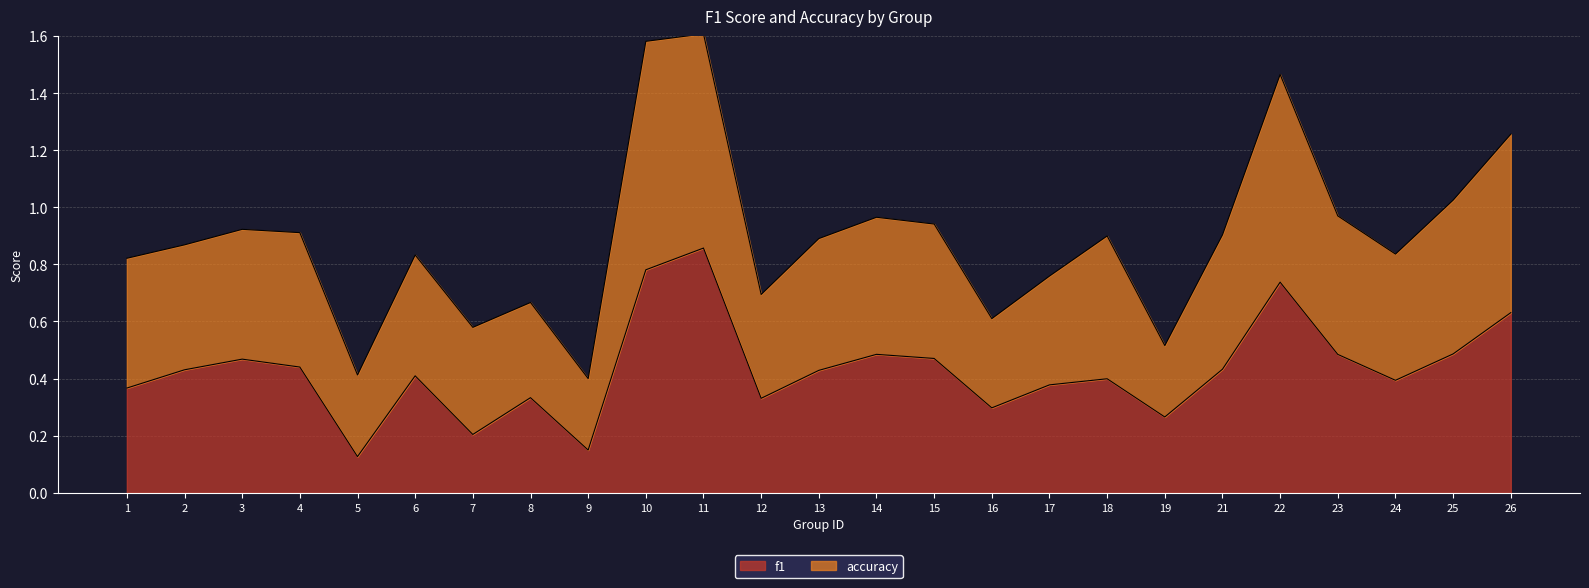

What is the greatest value displayed?

1.6